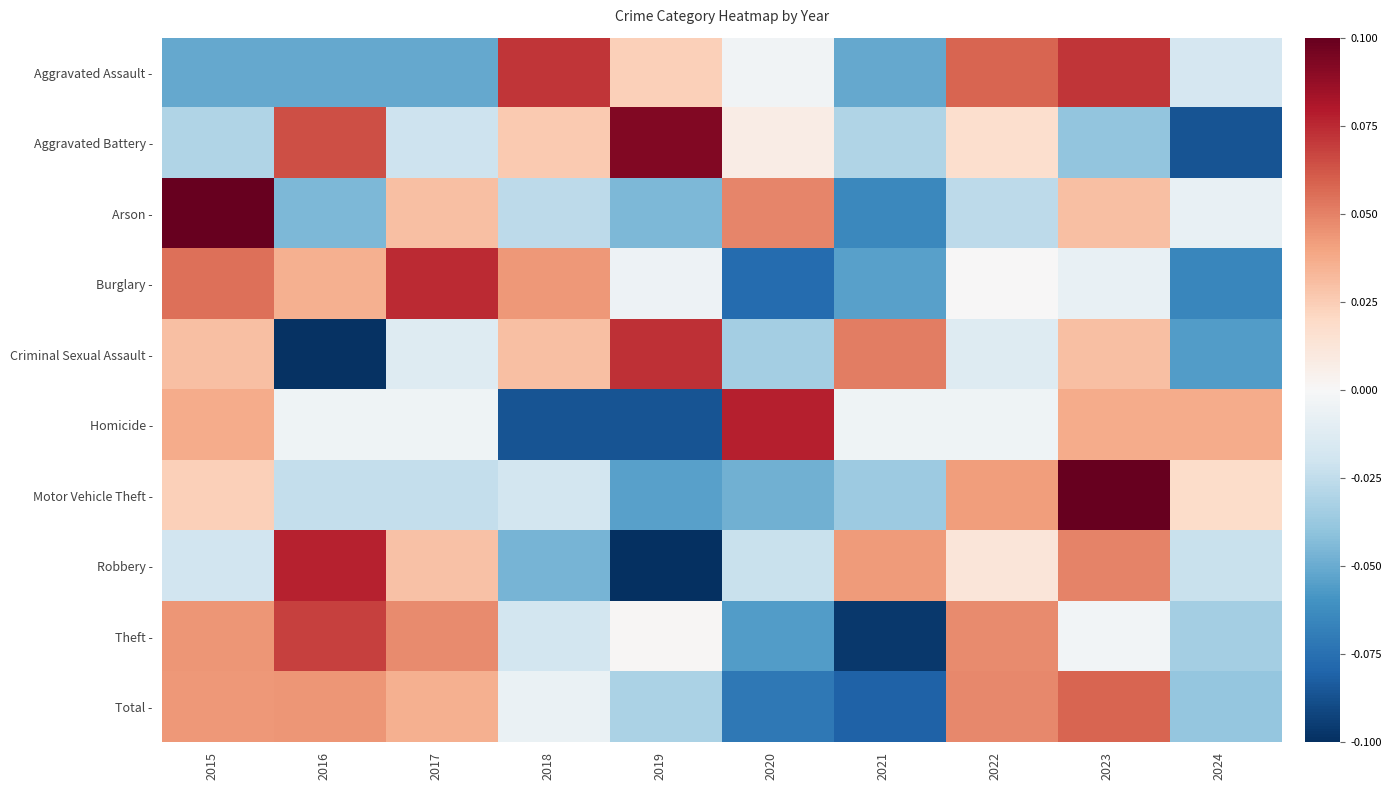

How many series are shown in this chart?

10